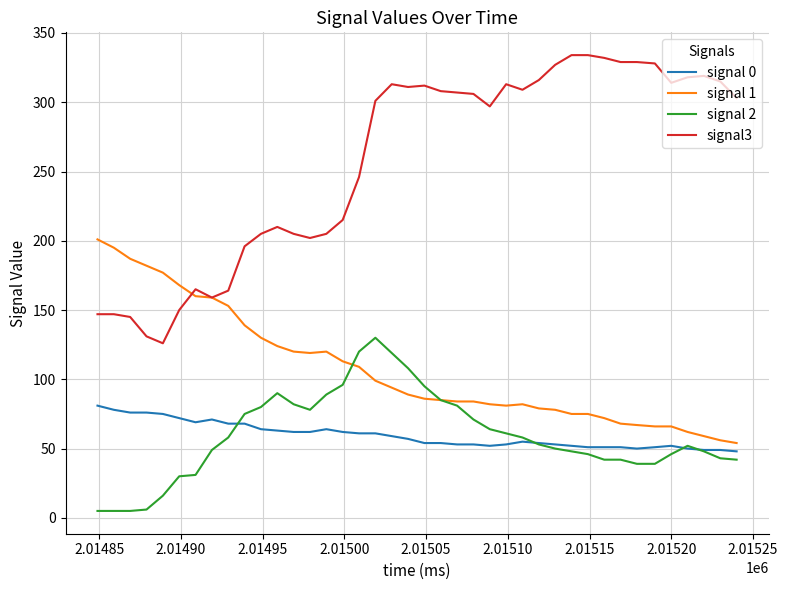

Which series has the widest spread of values?

signal3